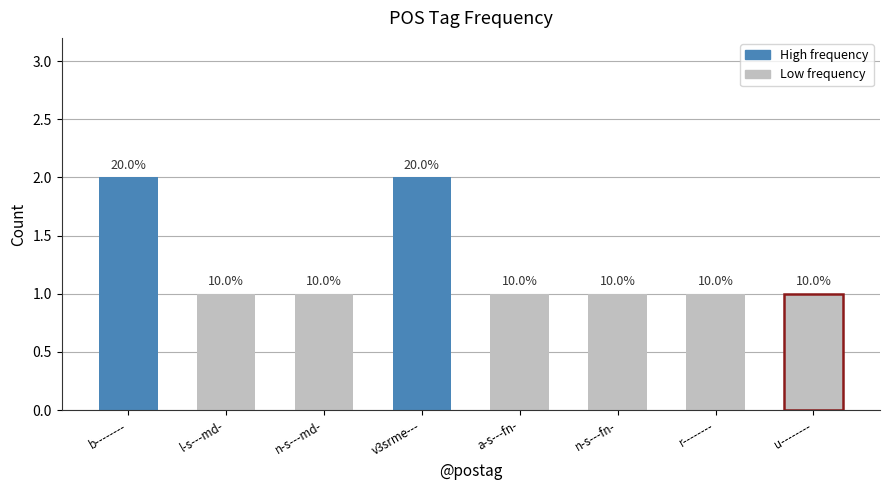

Rank the categories by value from highest to lowest.

b--------, v3srme---, l-s---md-, n-s---md-, a-s---fn-, n-s---fn-, r--------, u--------